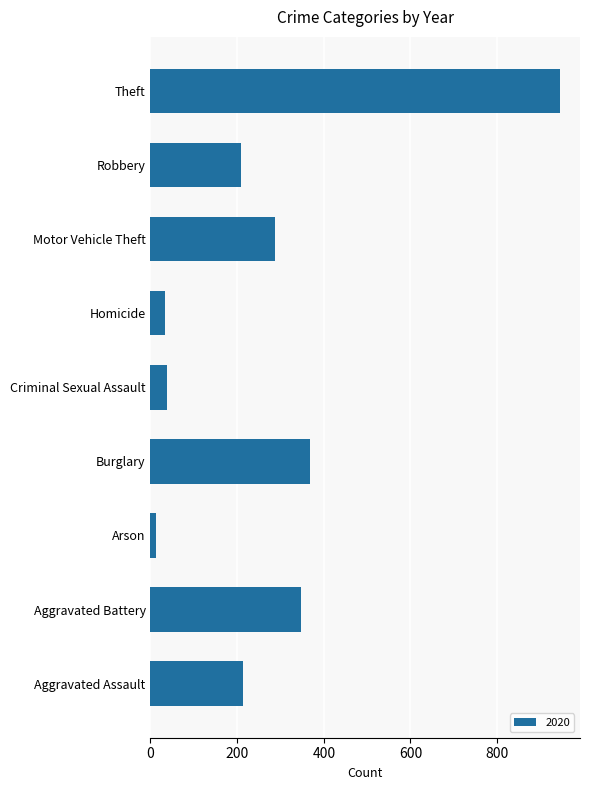

What is the difference between the maximum and minimum values?

931